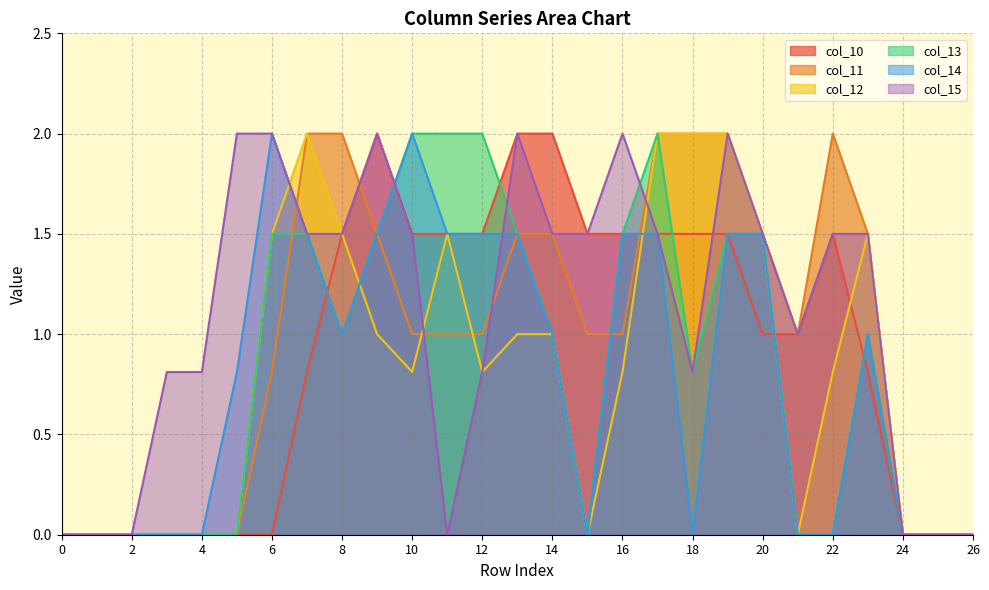

At which category does col_12 reach its first local valley?

10